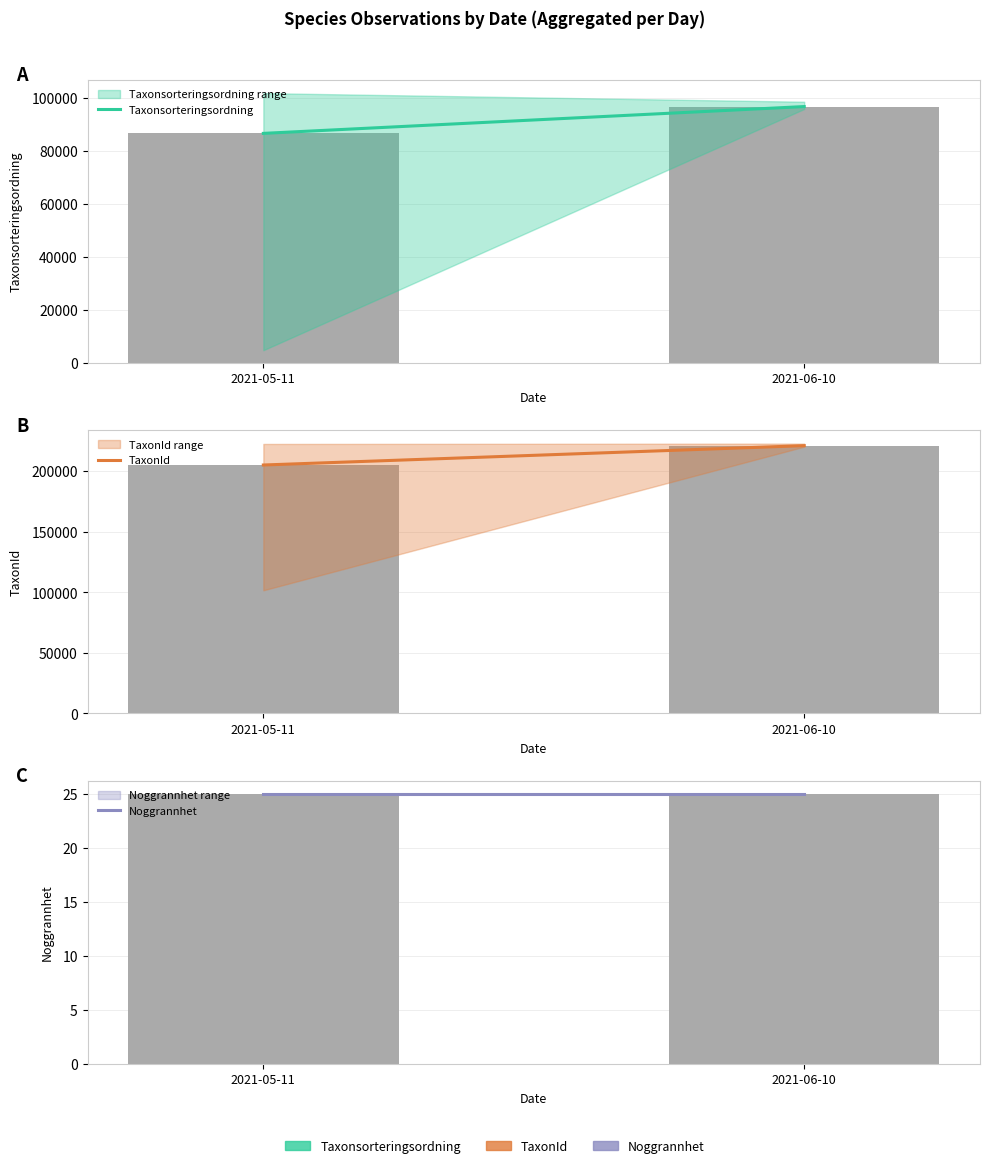

Which series has the largest total across all categories?

TaxonId